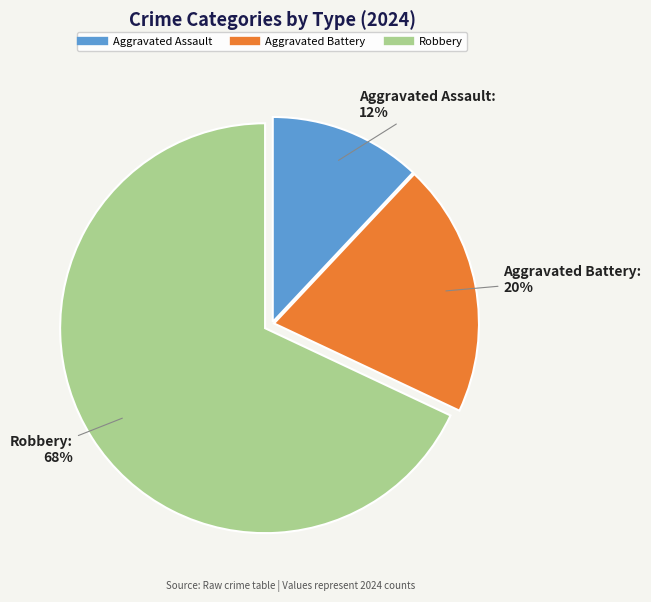

The Robbery slice represents 68% of the pie. True or false?

True